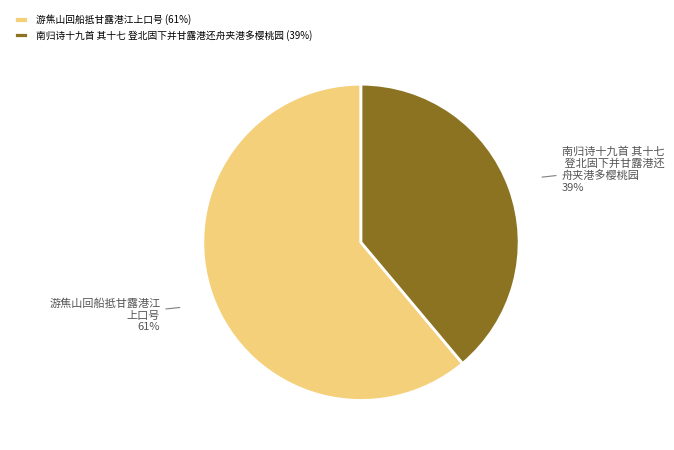

How many segments does this pie chart have?

2